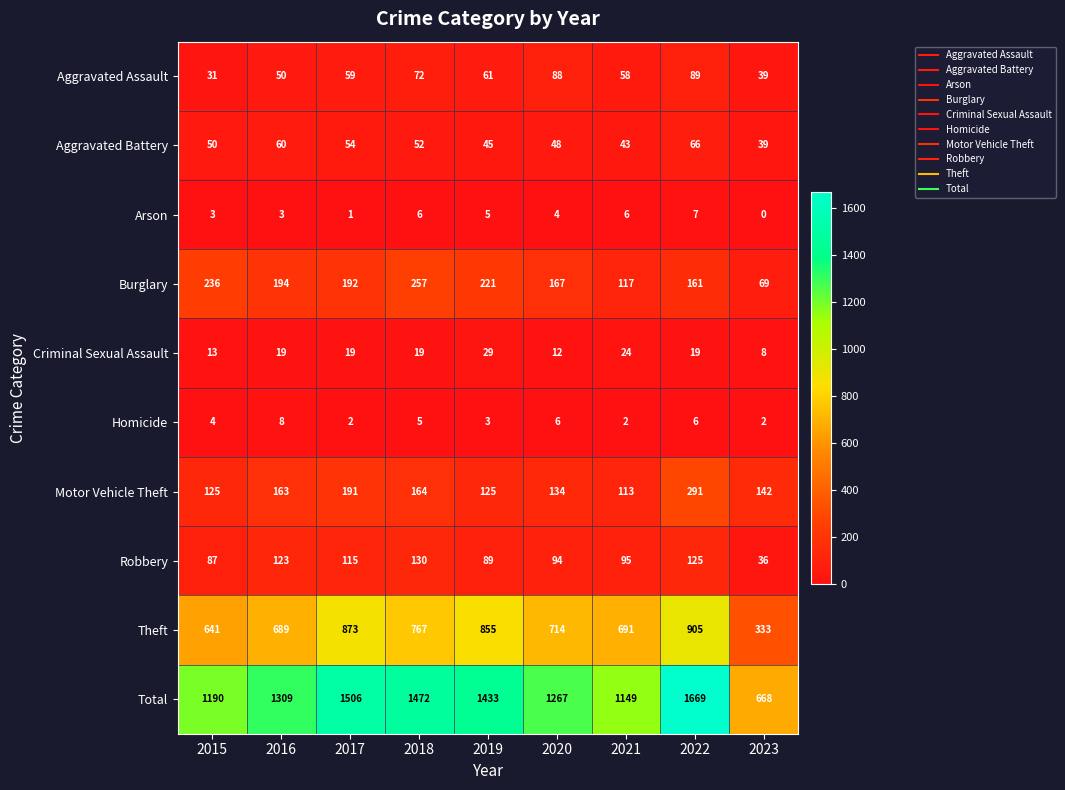

Between 2016 and 2021, which series saw the biggest shift?

Total